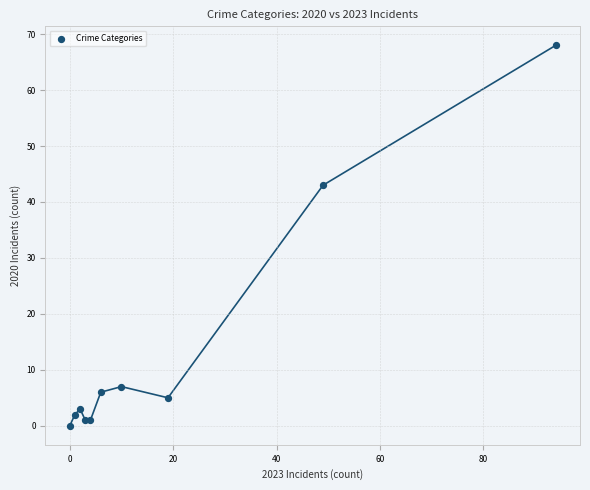

What Y value in the scatter plot is closest to 34?

43